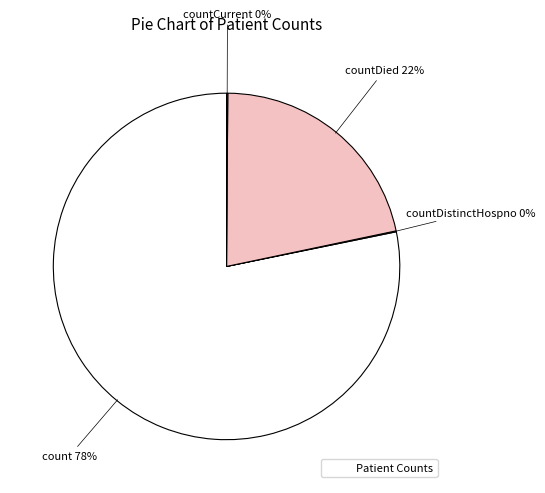

To the nearest percent, what is the average slice percentage?

25%